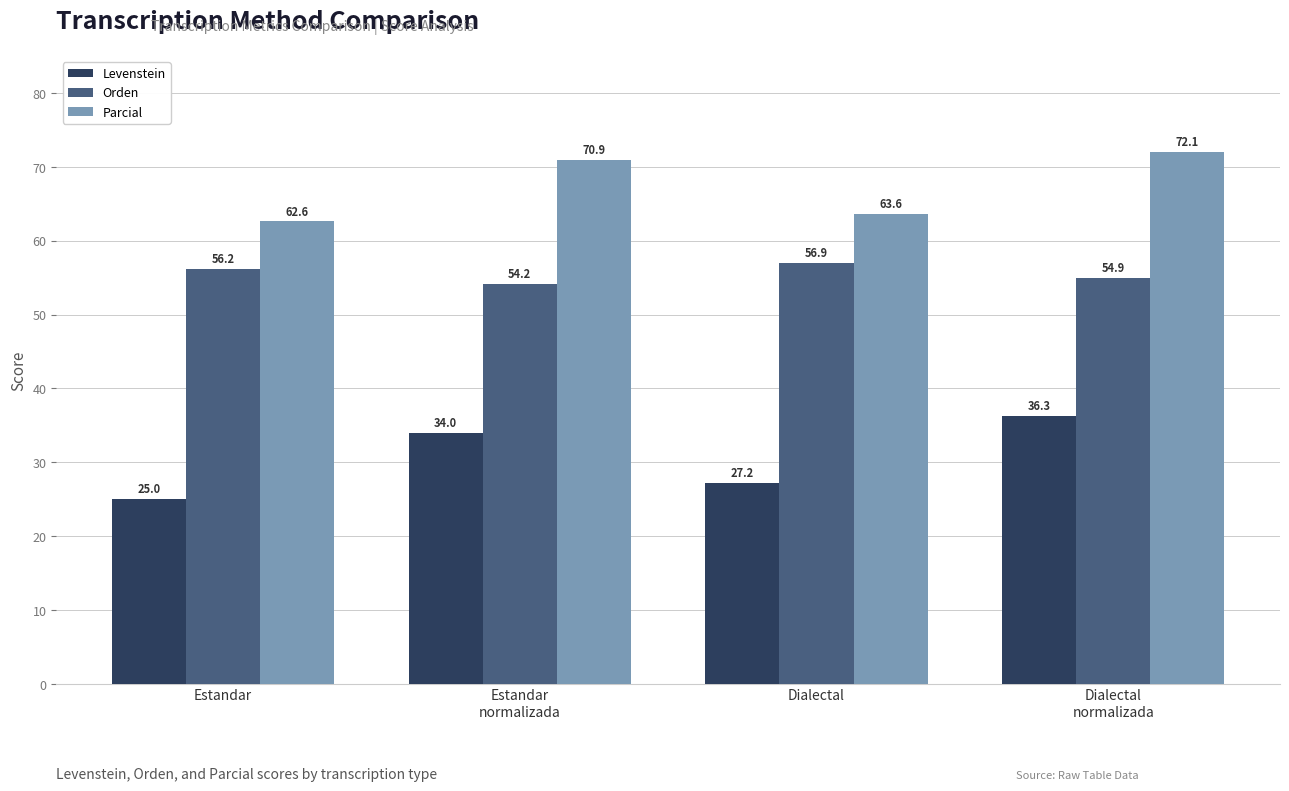

Which category has the highest value in the Orden series?

Dialectal